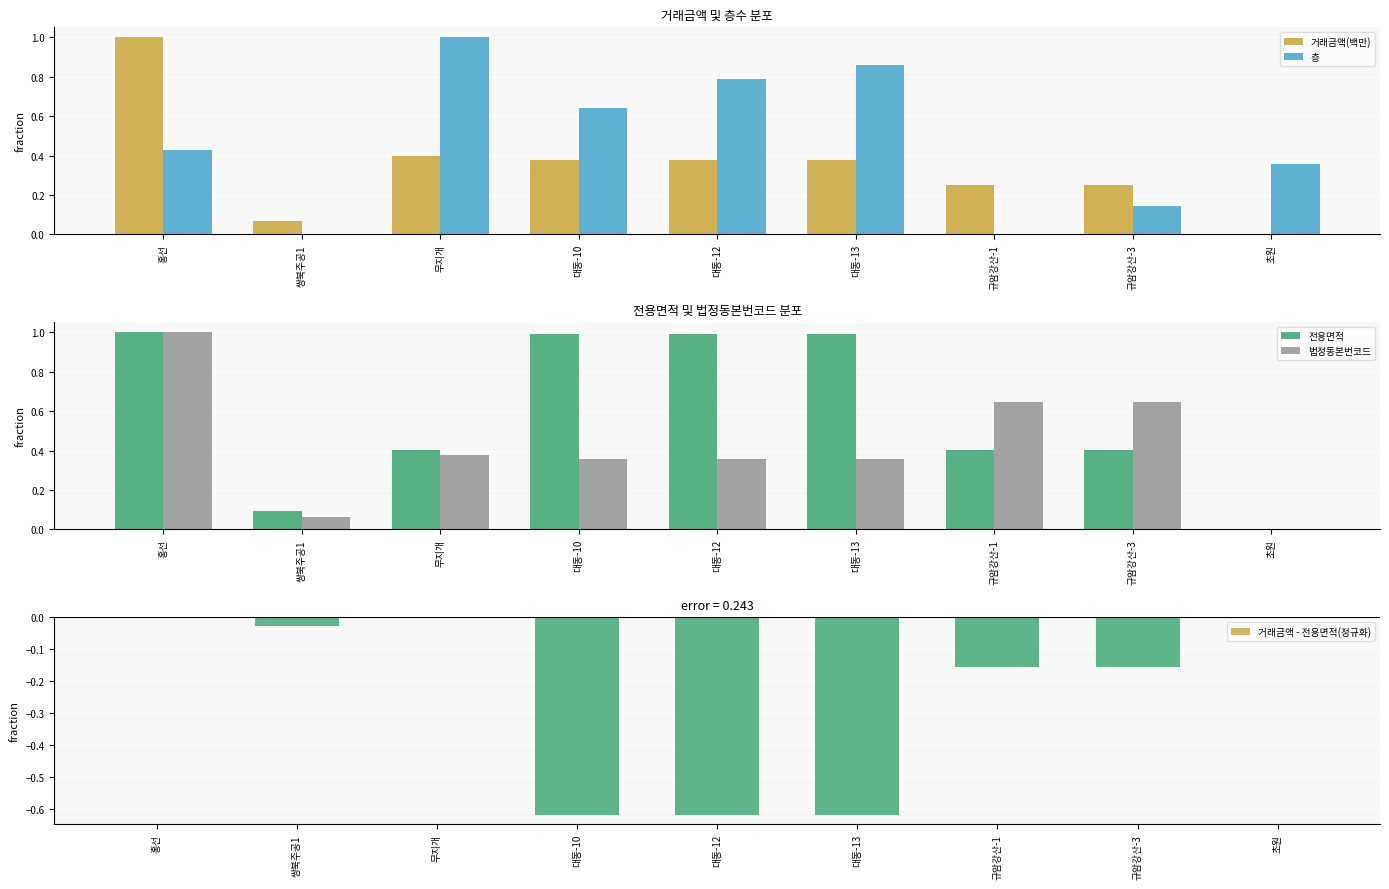

Reading right to left, transcribe all the data shown in this chart.

거래금액(백만): 초원=0.0	규암강산-3=0.2	규암강산-1=0.2	대동-13=0.4	대동-12=0.4	대동-10=0.4	무지개=0.4	쌍북주공1=0.1	홍선=1.0
층: 초원=0.4	규암강산-3=0.1	규암강산-1=0.0	대동-13=0.9	대동-12=0.8	대동-10=0.6	무지개=1.0	쌍북주공1=0.0	홍선=0.4
전용면적: 초원=0.0	규암강산-3=0.4	규암강산-1=0.4	대동-13=1.0	대동-12=1.0	대동-10=1.0	무지개=0.4	쌍북주공1=0.1	홍선=1.0
법정동본번코드: 초원=0.0	규암강산-3=0.6	규암강산-1=0.6	대동-13=0.4	대동-12=0.4	대동-10=0.4	무지개=0.4	쌍북주공1=0.1	홍선=1.0
거래금액 - 전용면적(정규화): 초원=0.0	규암강산-3=-0.2	규암강산-1=-0.2	대동-13=-0.6	대동-12=-0.6	대동-10=-0.6	무지개=-0.0	쌍북주공1=-0.0	홍선=0.0